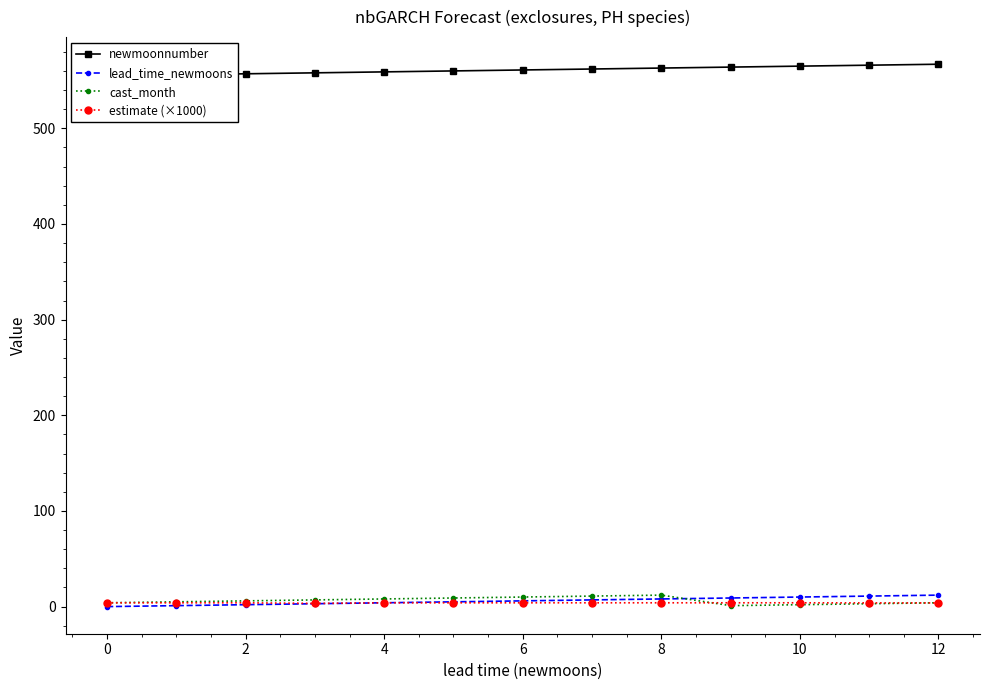

What is the value of the cast_month point at the 8th from the left?

11.0